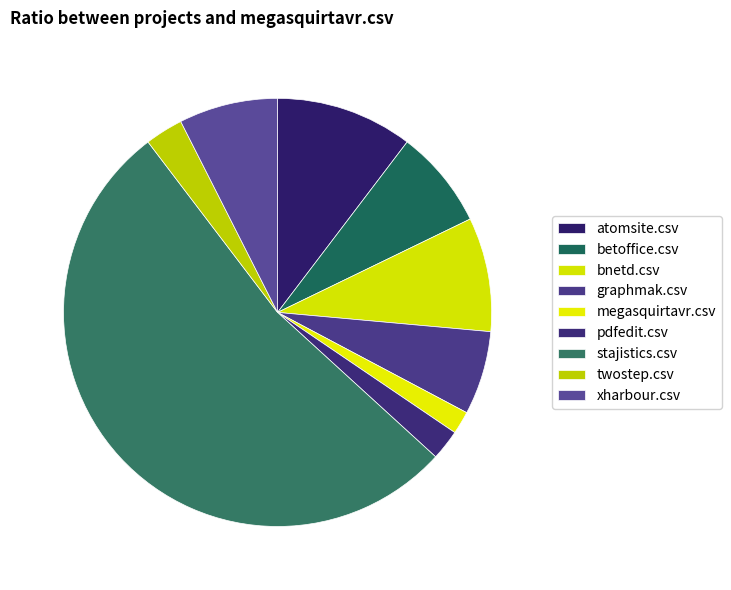

What is the majority slice?

stajistics.csv